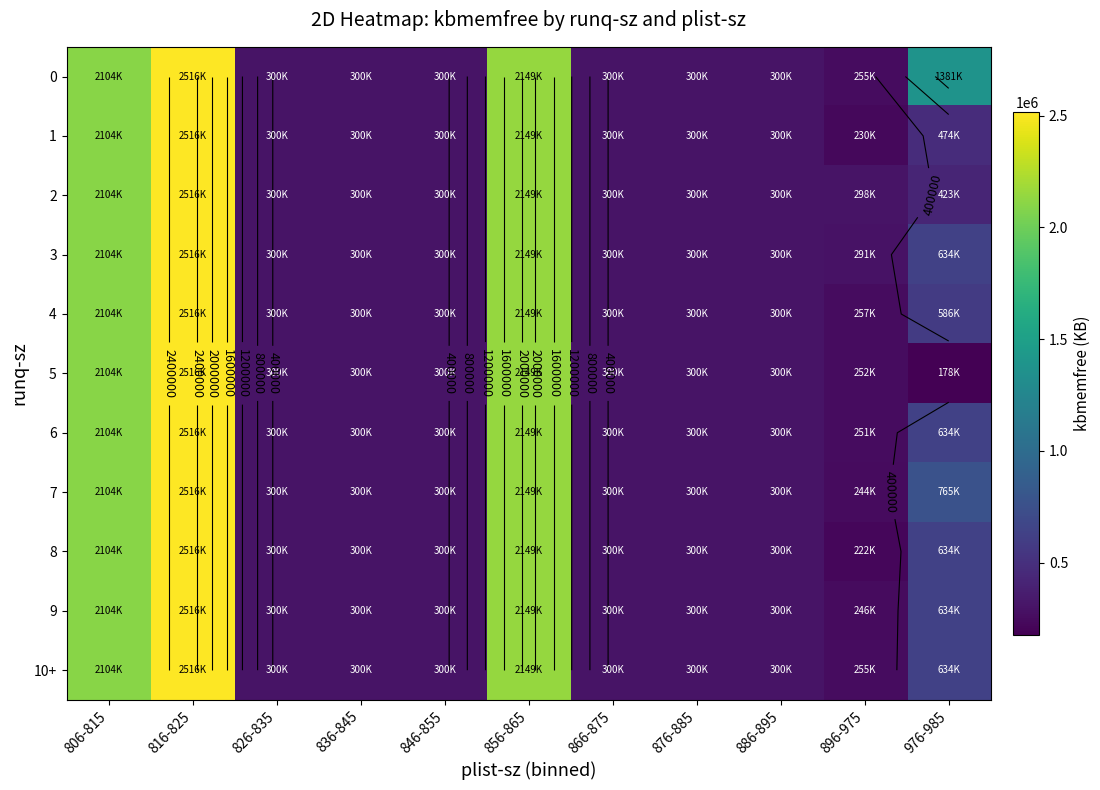

Where is 9 nearest to the value 1380968?

806-815